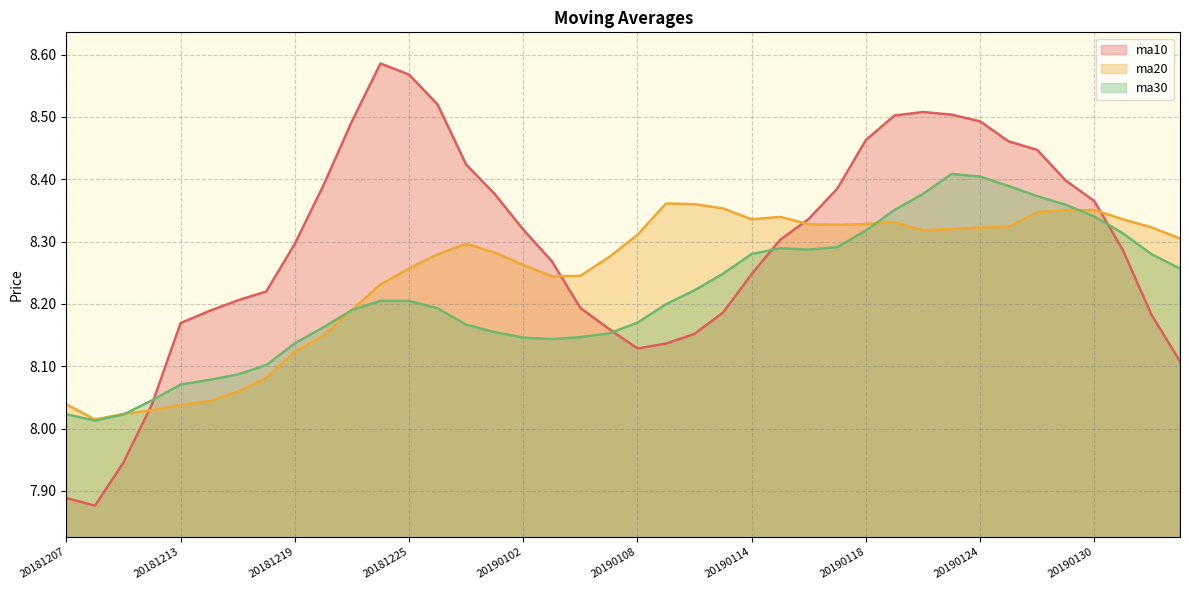

Reading left to right, what are all the values shown in this chart?

ma10: 20181207=7.9	20181210=7.9	20181211=7.9	20181212=8.0	20181213=8.2	20181214=8.2	20181217=8.2	20181218=8.2	20181219=8.3	20181220=8.4	20181221=8.5	20181224=8.6	20181225=8.6	20181226=8.5	20181227=8.4	20181228=8.4	20190102=8.3	20190103=8.3	20190104=8.2	20190107=8.2	20190108=8.1	20190109=8.1	20190110=8.2	20190111=8.2	20190114=8.2	20190115=8.3	20190116=8.3	20190117=8.4	20190118=8.5	20190121=8.5	20190122=8.5	20190123=8.5	20190124=8.5	20190125=8.5	20190128=8.4	20190129=8.4	20190130=8.4	20190131=8.3	20190201=8.2	20190211=8.1
ma20: 20181207=8.0	20181210=8.0	20181211=8.0	20181212=8.0	20181213=8.0	20181214=8.0	20181217=8.1	20181218=8.1	20181219=8.1	20181220=8.1	20181221=8.2	20181224=8.2	20181225=8.3	20181226=8.3	20181227=8.3	20181228=8.3	20190102=8.3	20190103=8.2	20190104=8.2	20190107=8.3	20190108=8.3	20190109=8.4	20190110=8.4	20190111=8.4	20190114=8.3	20190115=8.3	20190116=8.3	20190117=8.3	20190118=8.3	20190121=8.3	20190122=8.3	20190123=8.3	20190124=8.3	20190125=8.3	20190128=8.3	20190129=8.4	20190130=8.4	20190131=8.3	20190201=8.3	20190211=8.3
ma30: 20181207=8.0	20181210=8.0	20181211=8.0	20181212=8.0	20181213=8.1	20181214=8.1	20181217=8.1	20181218=8.1	20181219=8.1	20181220=8.2	20181221=8.2	20181224=8.2	20181225=8.2	20181226=8.2	20181227=8.2	20181228=8.2	20190102=8.1	20190103=8.1	20190104=8.1	20190107=8.2	20190108=8.2	20190109=8.2	20190110=8.2	20190111=8.2	20190114=8.3	20190115=8.3	20190116=8.3	20190117=8.3	20190118=8.3	20190121=8.4	20190122=8.4	20190123=8.4	20190124=8.4	20190125=8.4	20190128=8.4	20190129=8.4	20190130=8.3	20190131=8.3	20190201=8.3	20190211=8.3